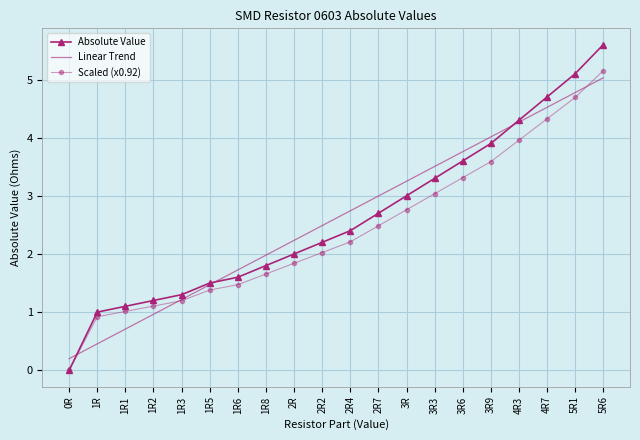

At which label does Absolute Value reach its minimum?

0R